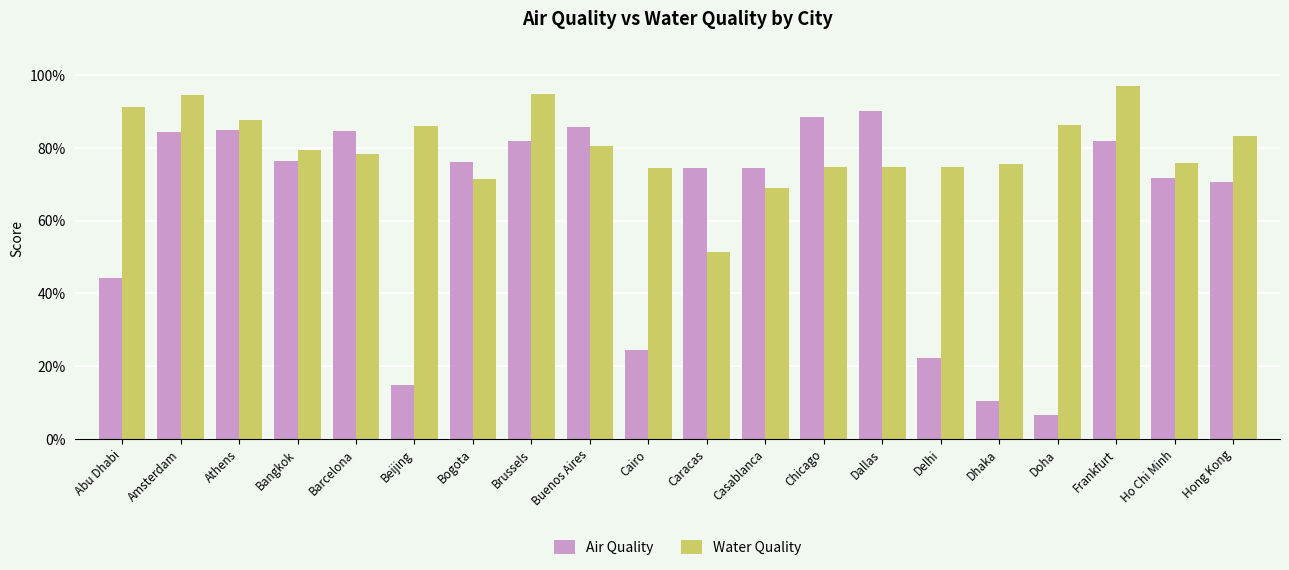

The Air Quality series shows 26.8 at Buenos Aires. True or false?

False